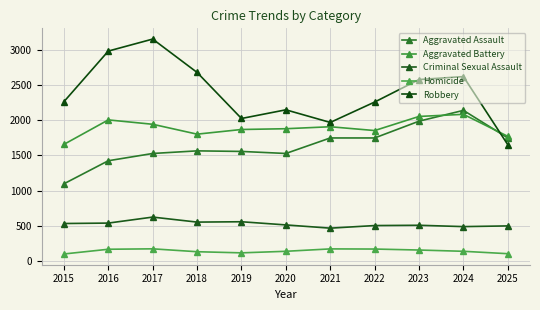

Between 2016 and 2017, which series saw the biggest shift?

Robbery